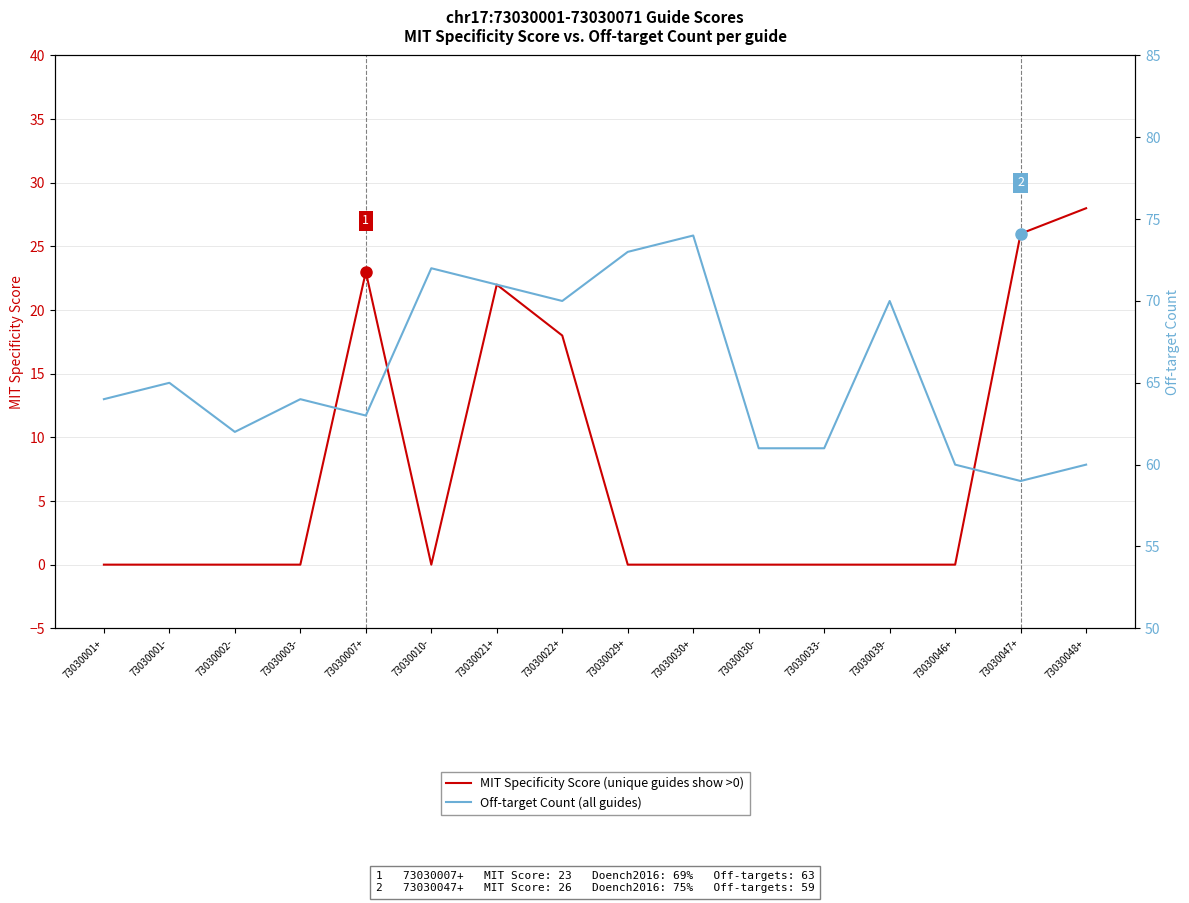

In MIT Specificity Score, how many points are higher than both neighbors (excluding endpoints)?

2